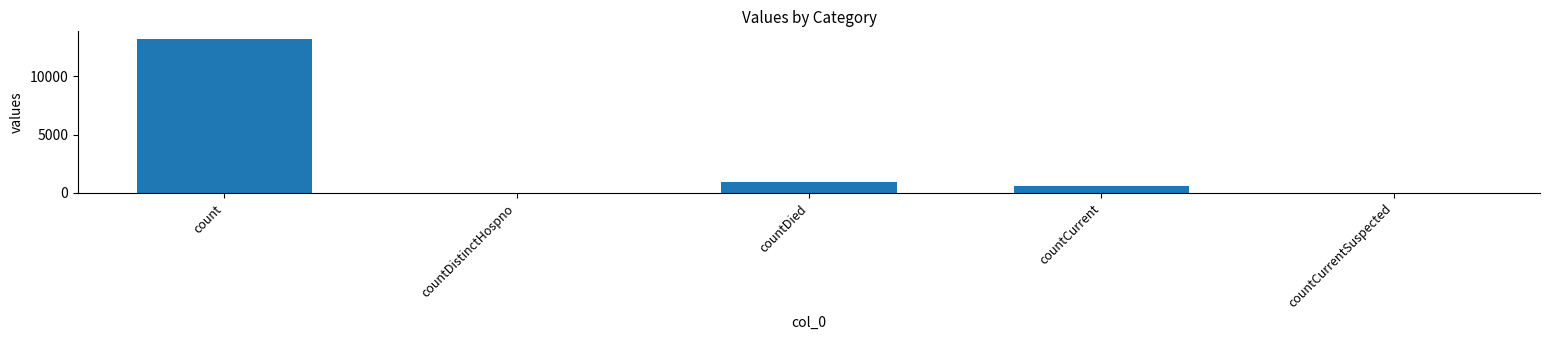

Where is the data nearest to the value 6602?

countDied